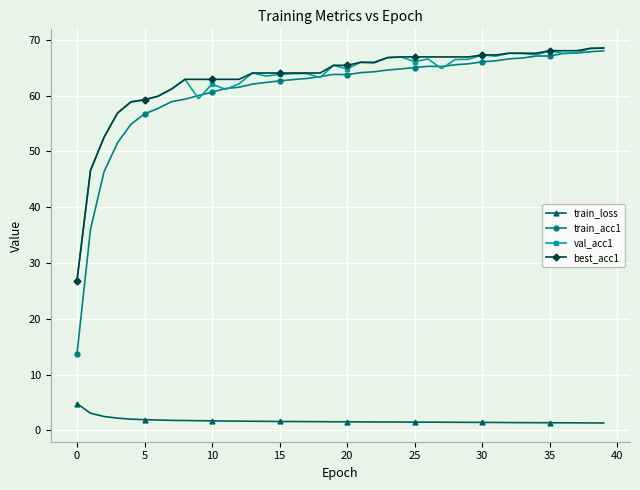

Which series has the largest range (max minus min)?

train_acc1